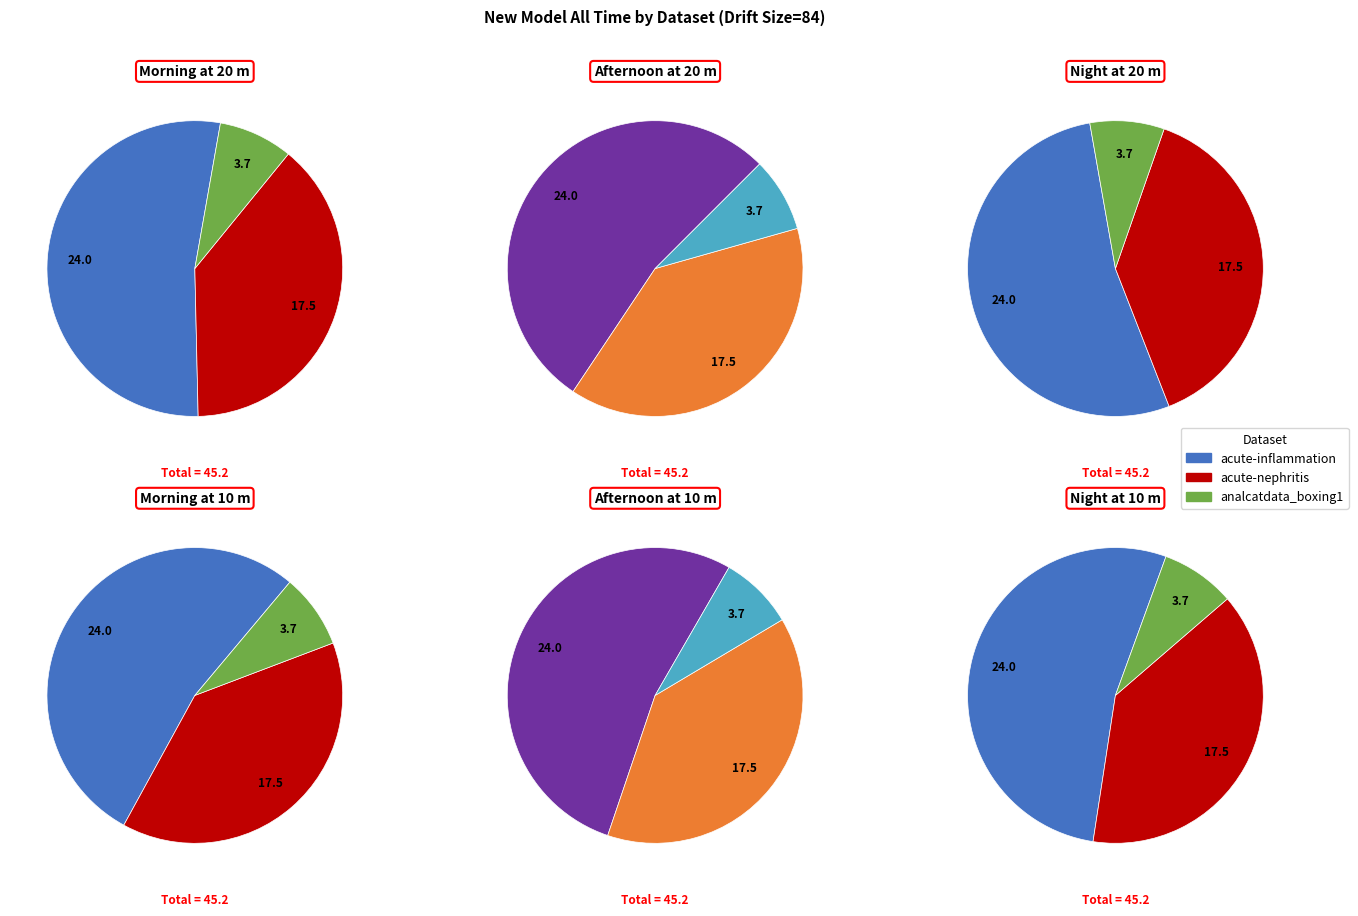

Is it true that analcatdata_boxing1 is 39% of the pie?

False